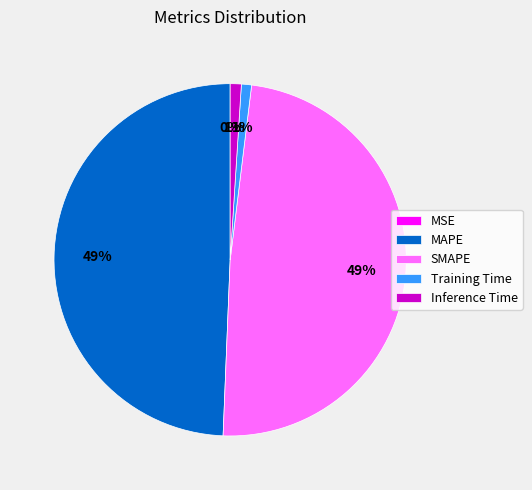

To the nearest percent, what is the difference between the largest and smallest slice percentages?

49%